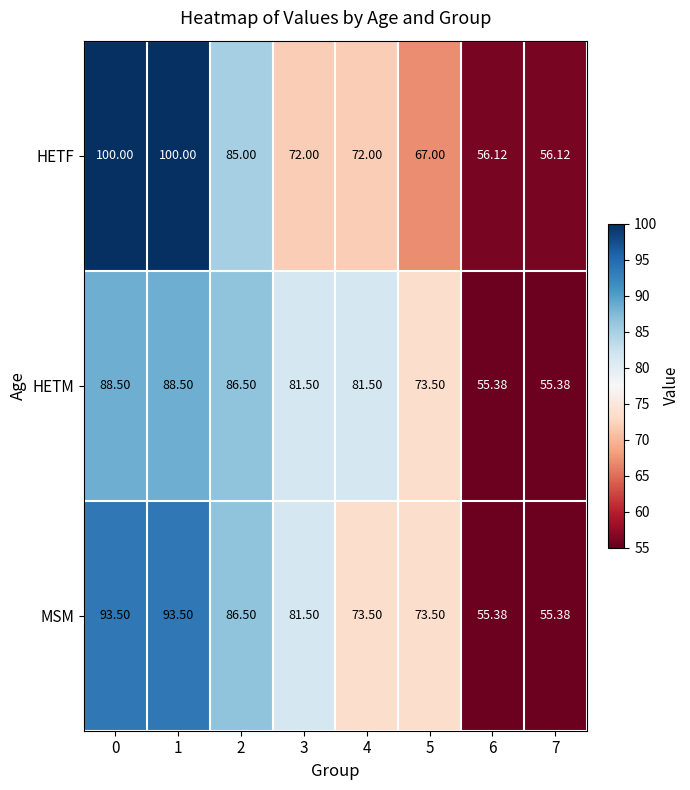

Between 0 and 4, which series saw the biggest shift?

HETF